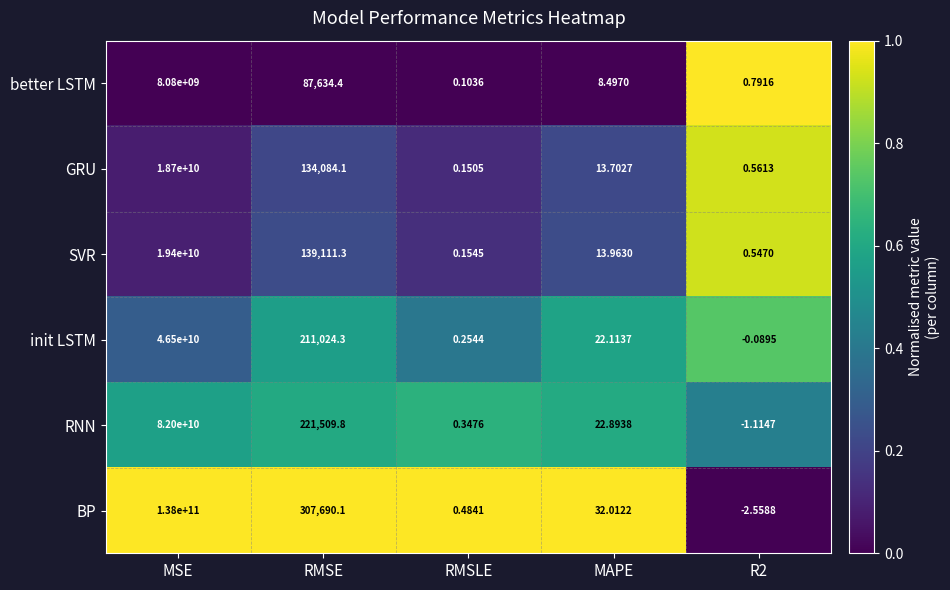

At which category is the sum across all series the highest?

MSE